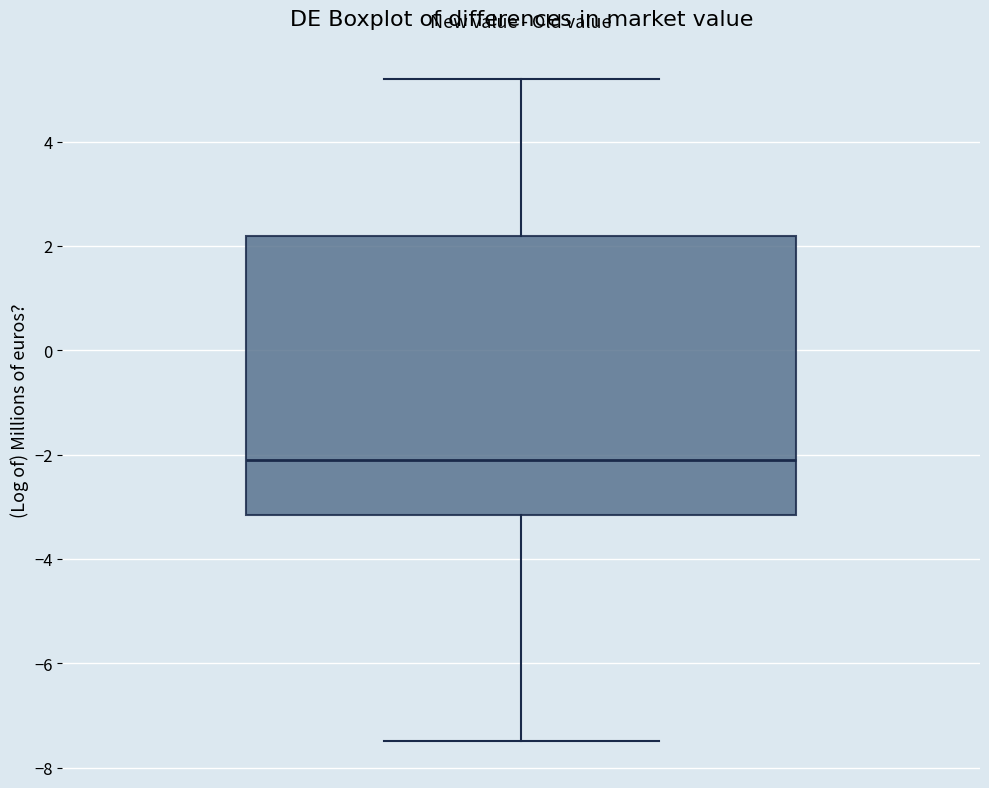

Where is the lower edge of the box on the y-axis? The values are not printed on the chart, so give them approximately, as read against the axis.

-3.2